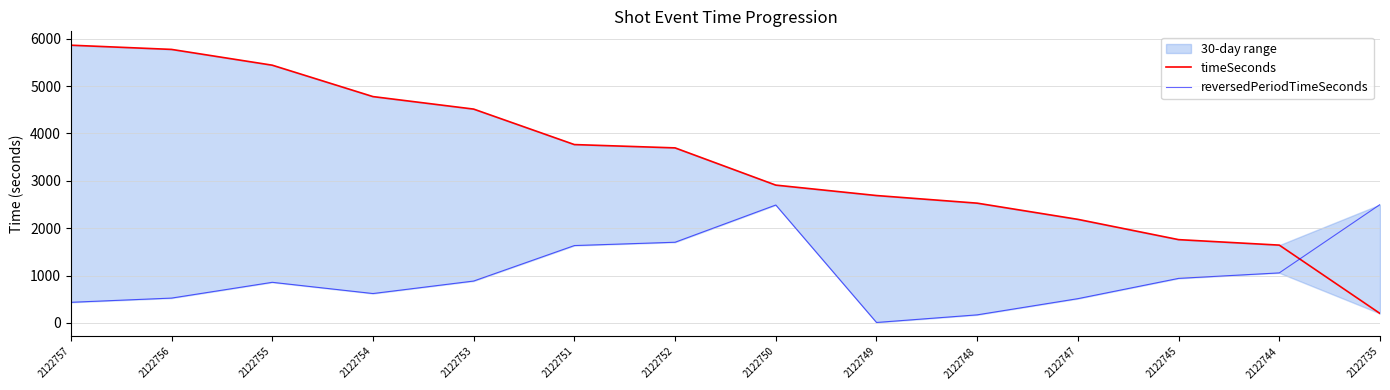

What is the label of the 1st point from the right?

2122735